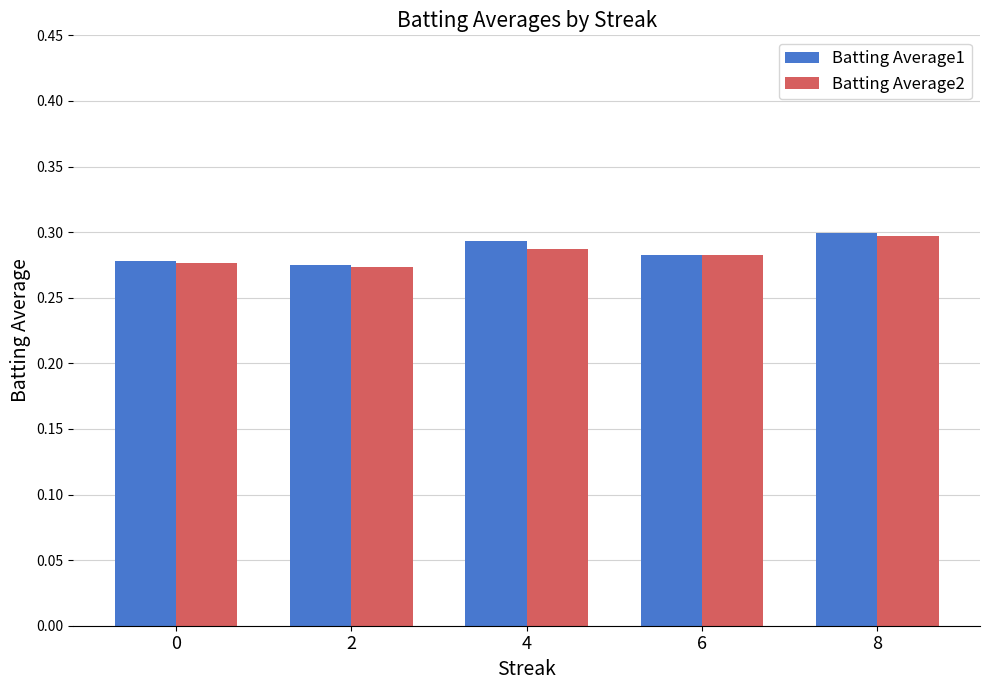

At which category is the sum across all series the highest?

8